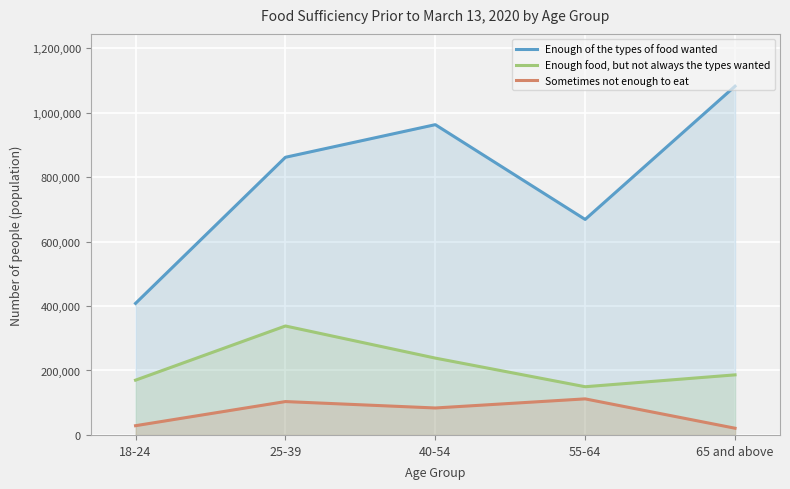

How many distinct data groups are displayed?

3